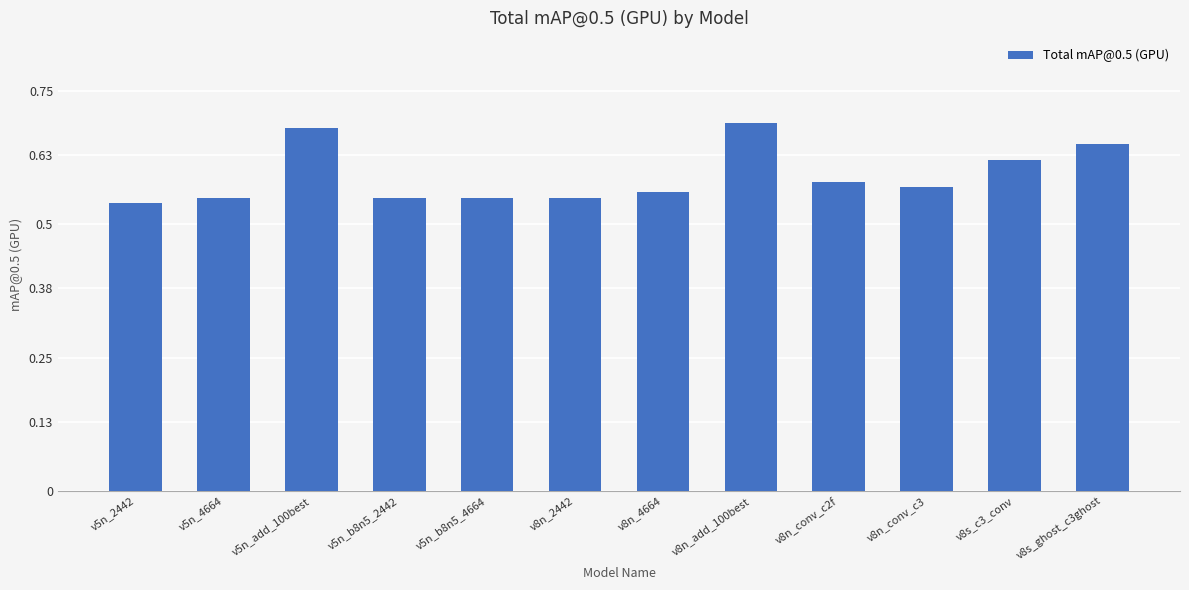

How many series are shown in this chart?

1